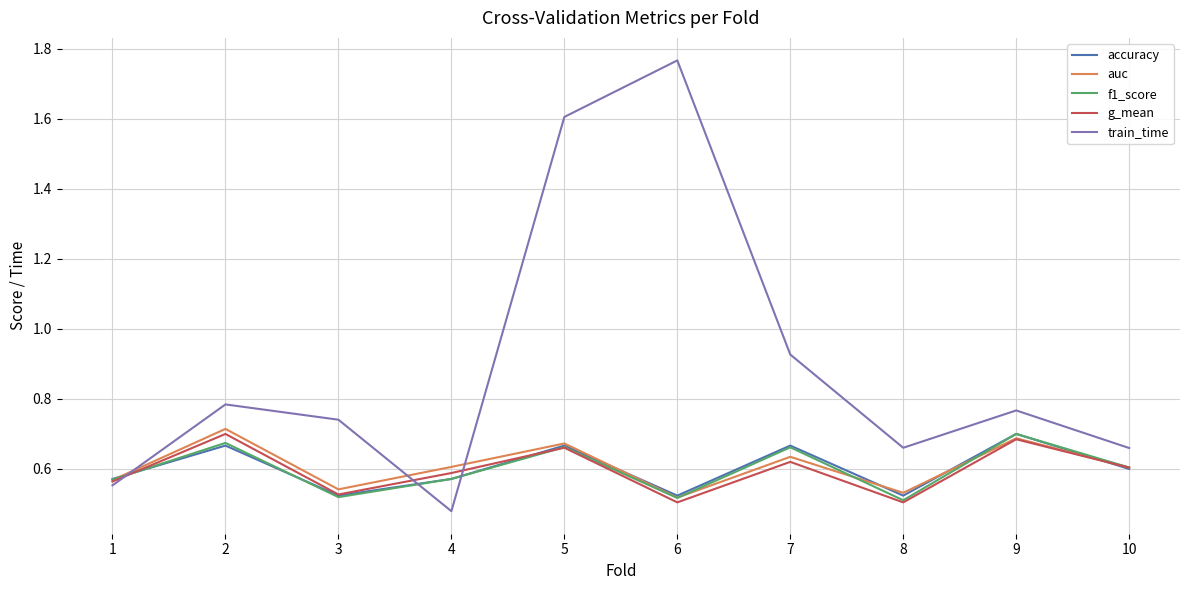

At which category does the chart reach its peak across all series?

6